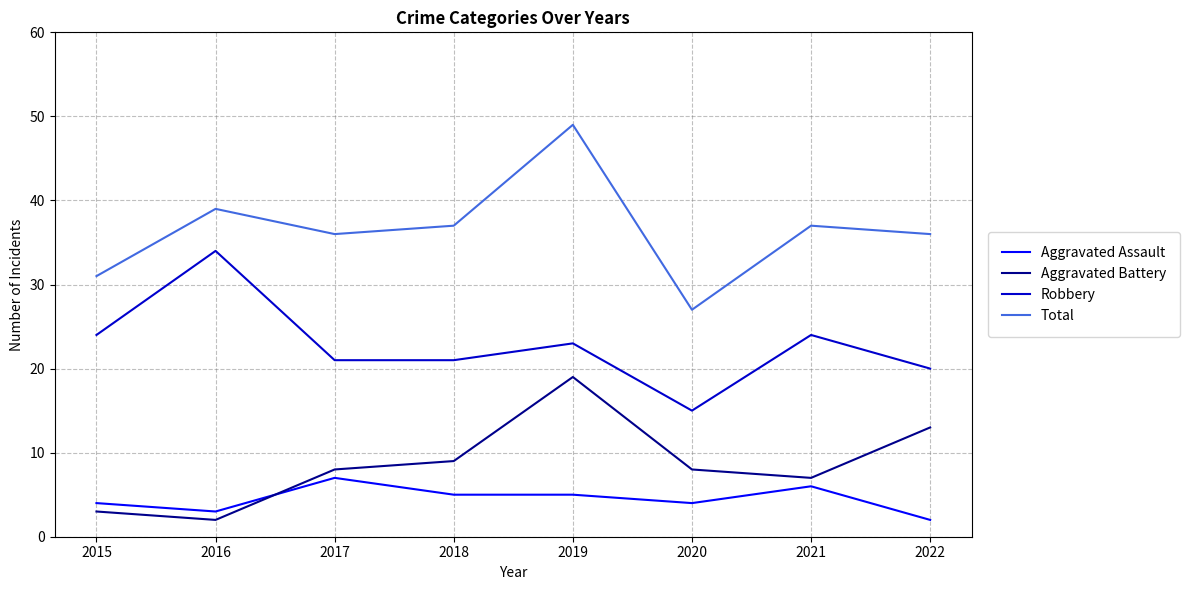

What is the difference between the Total values at 2021 and 2016?

2